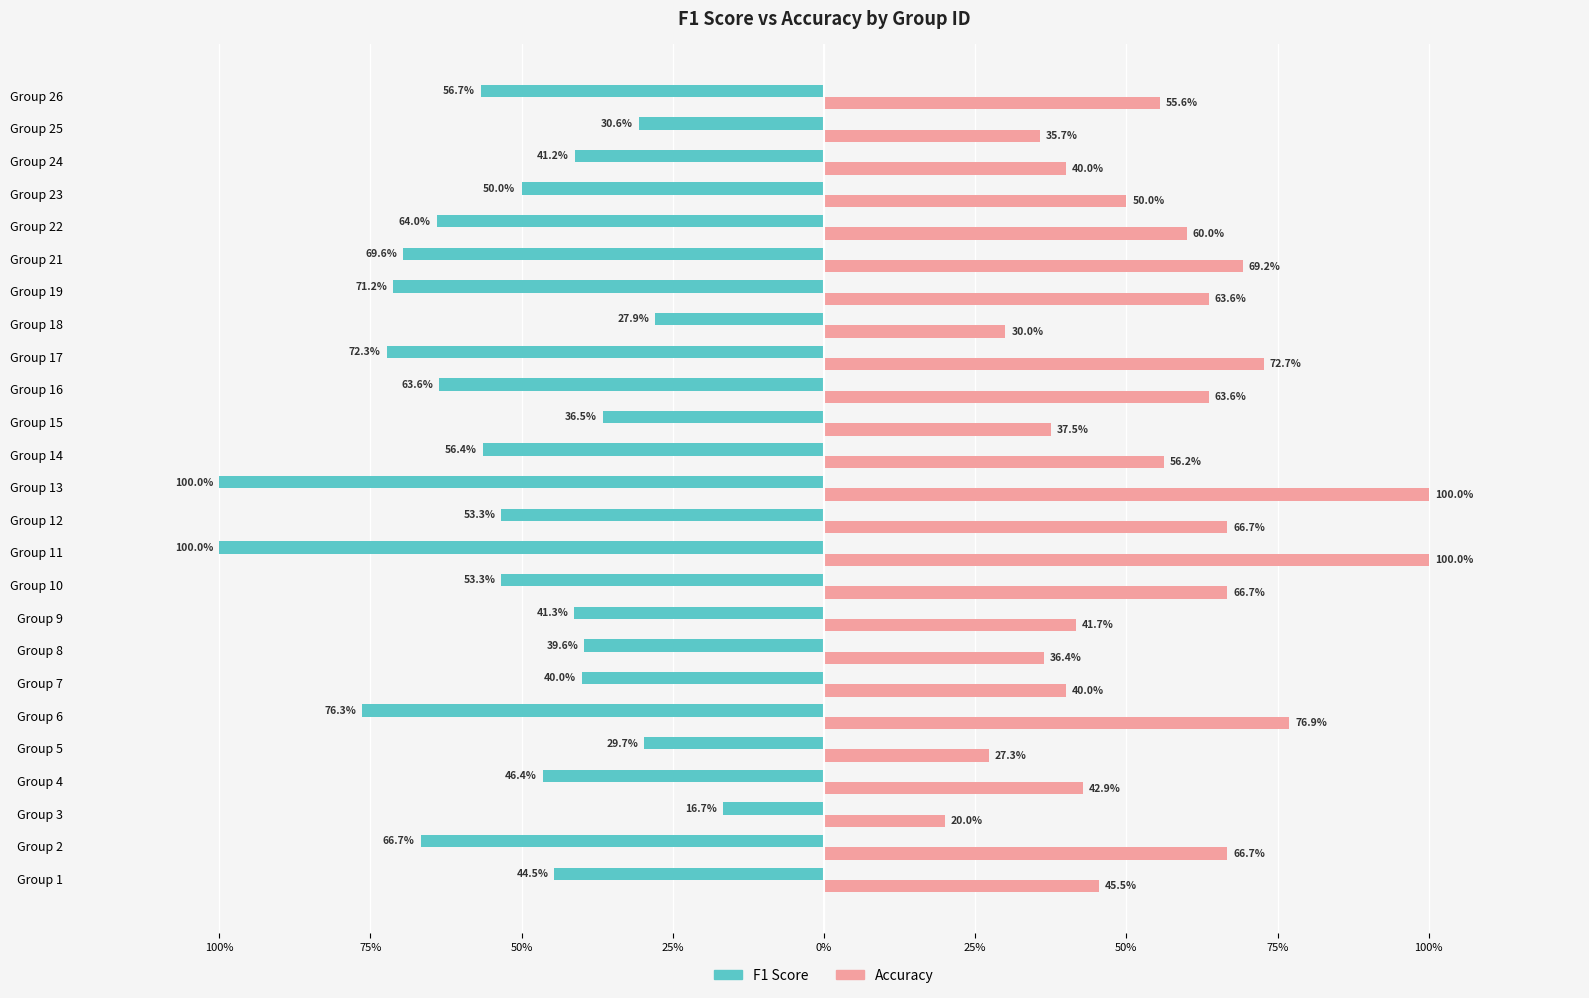

Rank the series by their maximum value, from lowest to highest.

F1 Score, Accuracy